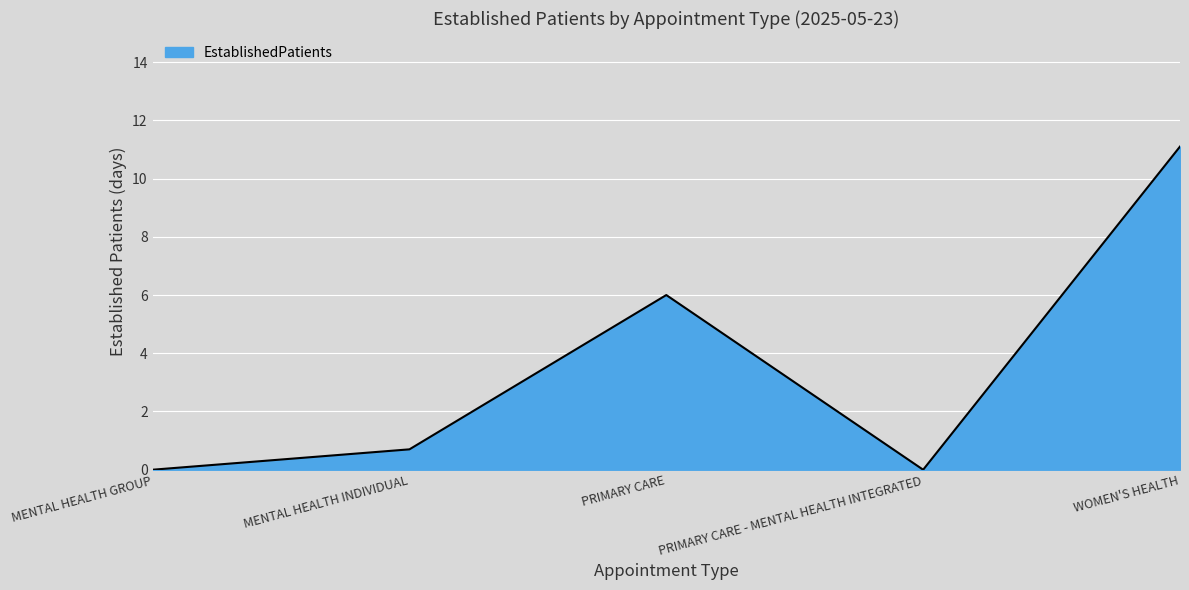

At which category does the data reach its first local peak?

PRIMARY CARE